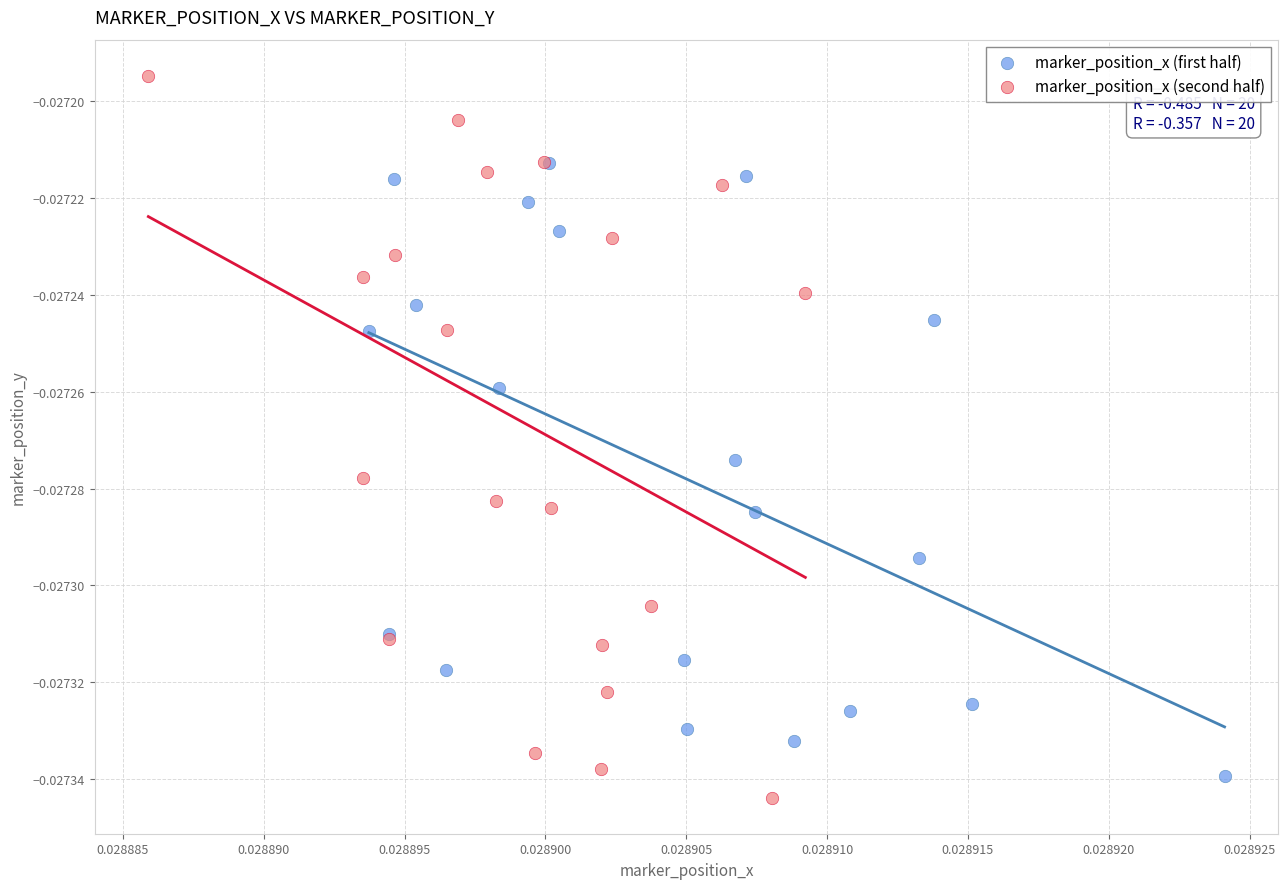

Which series contains the lowest Y value?

marker_position_x (second half)